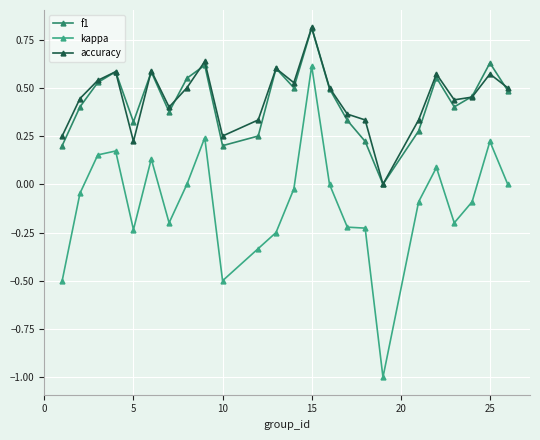

What is the smallest value displayed?

-1.0